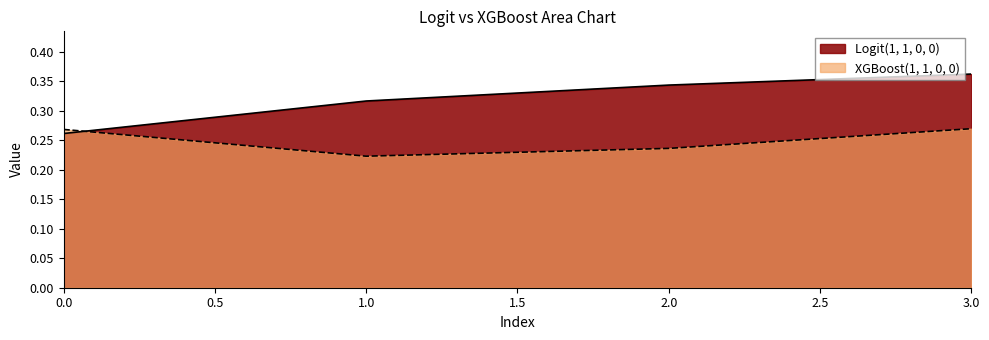

How many lines are shown in the chart?

2